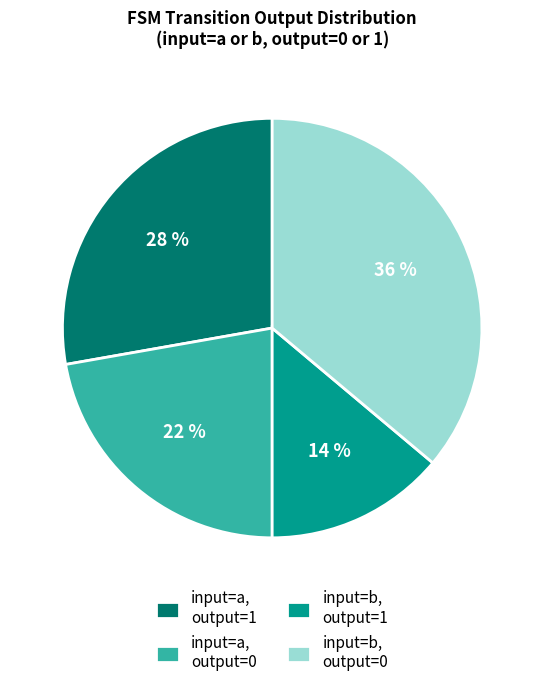

To the nearest percent, what portion does input=b, output=0 represent?

36%